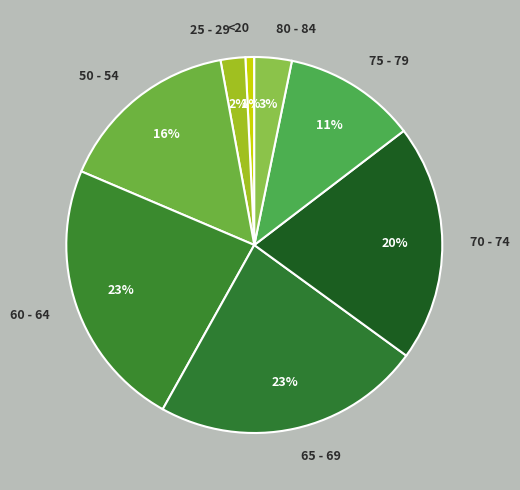

What is the smallest slice in the pie chart?

<20